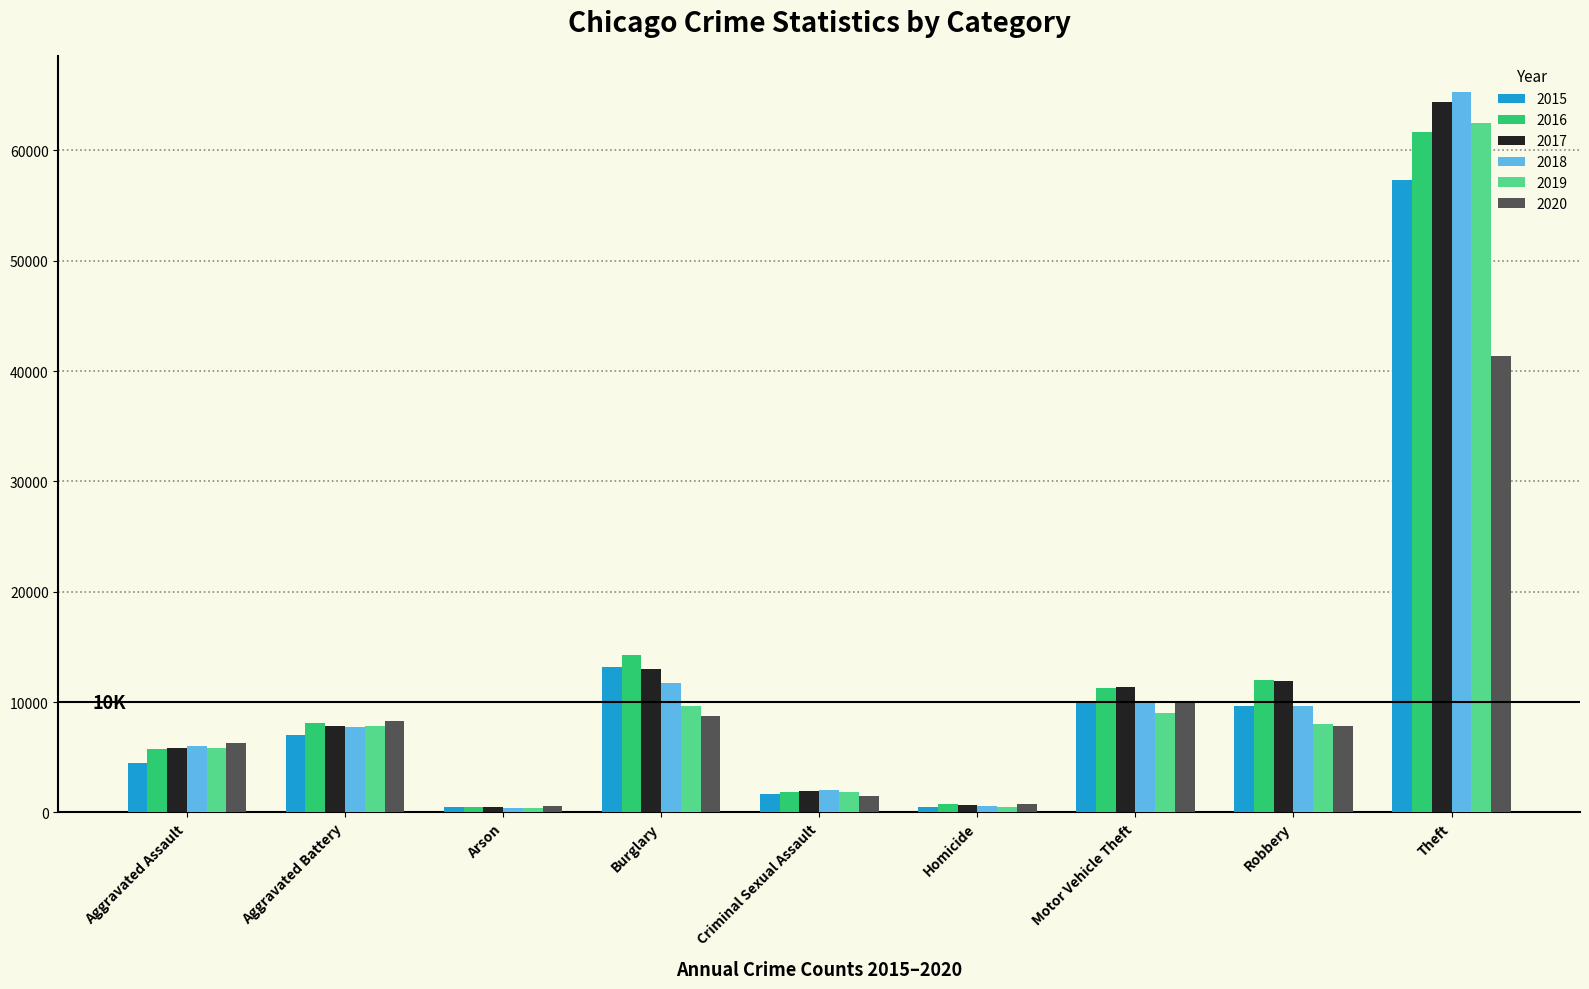

What position from the right is Theft?

1